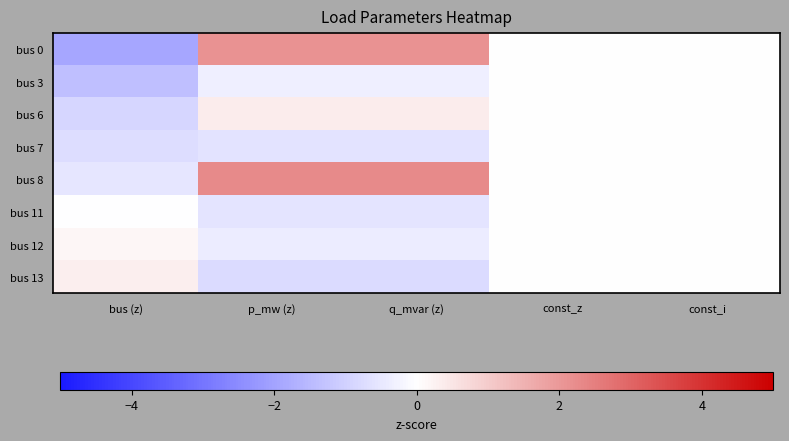

Reading left to right, what are all the values shown in this chart?

bus 0: bus (z)=-1.9	p_mw (z)=2.1	q_mvar (z)=2.1	const_z=0.0	const_i=0.0
bus 3: bus (z)=-1.4	p_mw (z)=-0.3	q_mvar (z)=-0.3	const_z=0.0	const_i=0.0
bus 6: bus (z)=-0.9	p_mw (z)=0.4	q_mvar (z)=0.4	const_z=0.0	const_i=0.0
bus 7: bus (z)=-0.7	p_mw (z)=-0.6	q_mvar (z)=-0.6	const_z=0.0	const_i=0.0
bus 8: bus (z)=-0.5	p_mw (z)=2.3	q_mvar (z)=2.3	const_z=0.0	const_i=0.0
bus 11: bus (z)=-0.0	p_mw (z)=-0.6	q_mvar (z)=-0.6	const_z=0.0	const_i=0.0
bus 12: bus (z)=0.2	p_mw (z)=-0.4	q_mvar (z)=-0.4	const_z=0.0	const_i=0.0
bus 13: bus (z)=0.3	p_mw (z)=-0.8	q_mvar (z)=-0.8	const_z=0.0	const_i=0.0